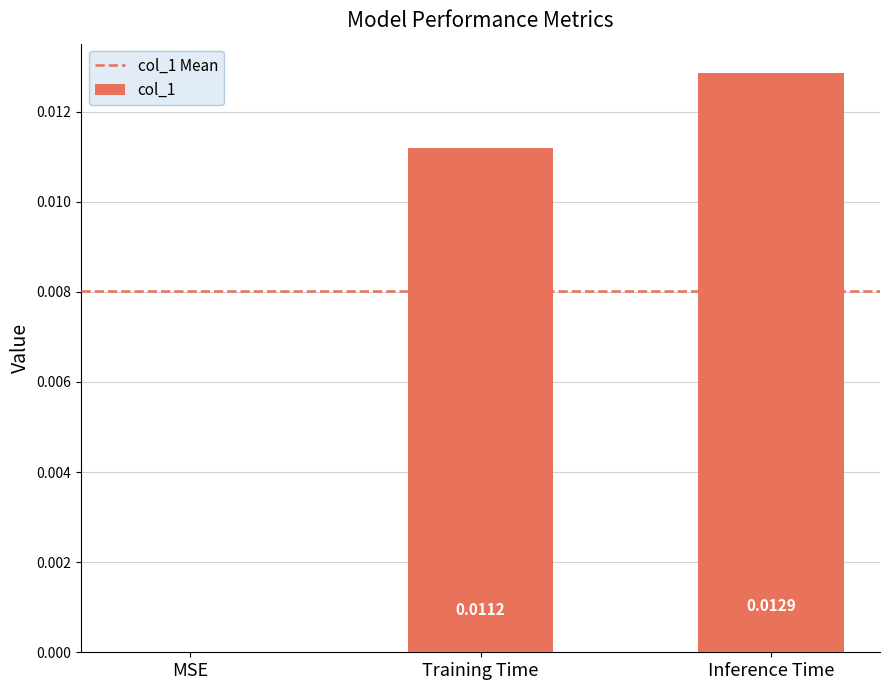

Which category has the highest value across all series?

Inference Time